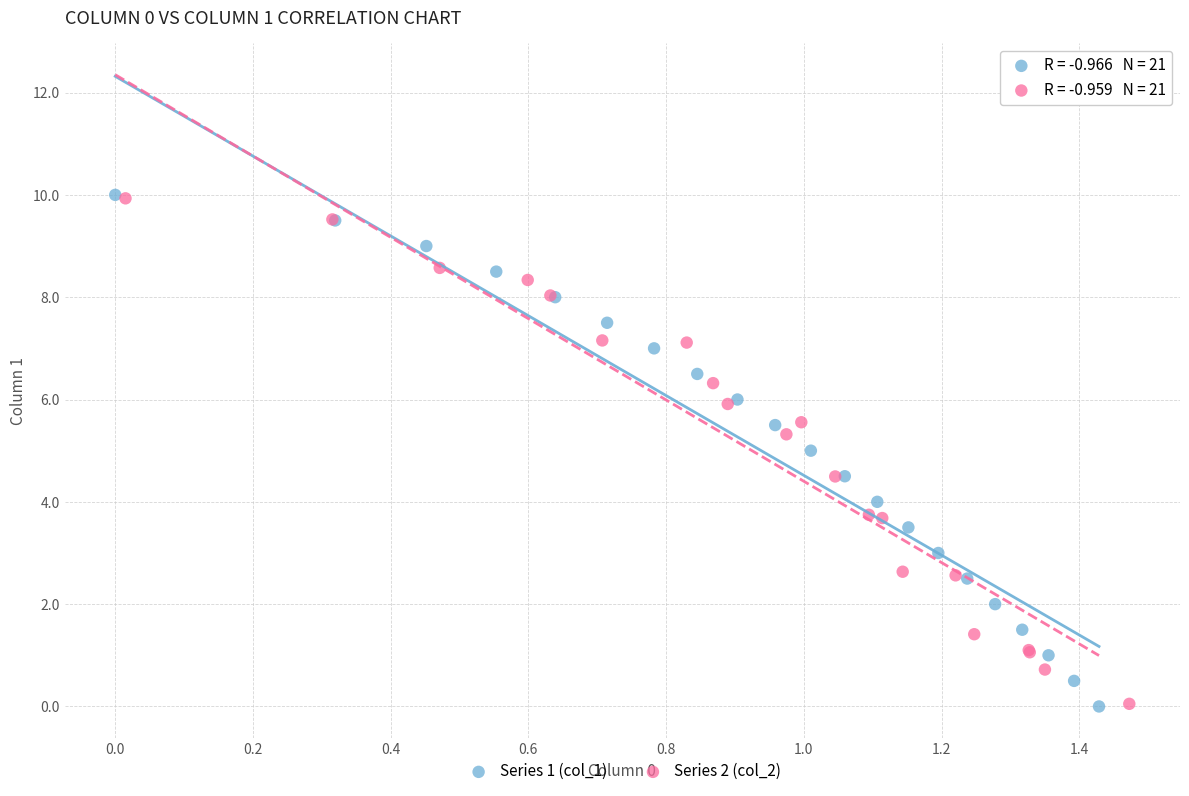

Which series has the largest Y range (max minus min)?

Series 1 (col_1)